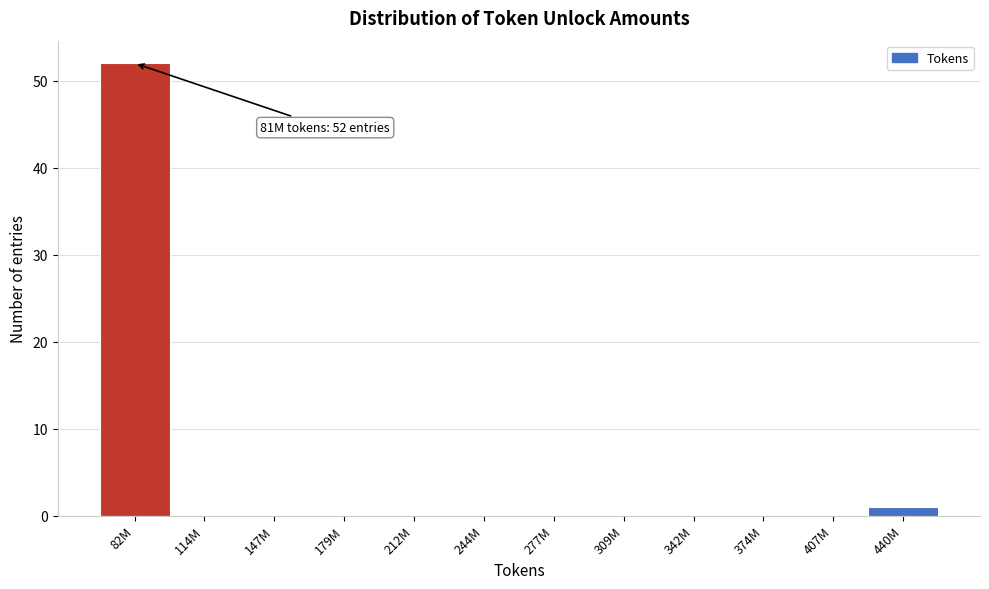

Reading left to right, extract all data points from this chart.

82M=52	114M=0	147M=0	179M=0	212M=0	244M=0	277M=0	309M=0	342M=0	374M=0	407M=0	440M=1